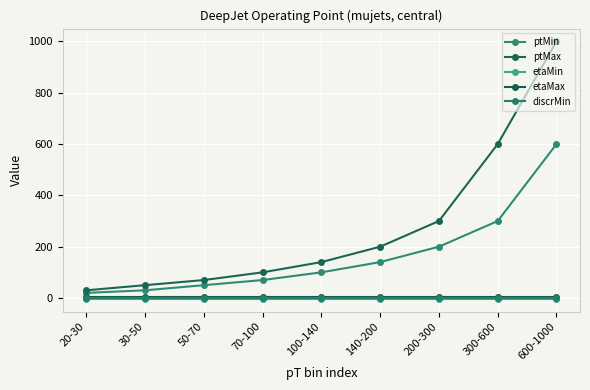

Which series has the largest total across all categories?

ptMax